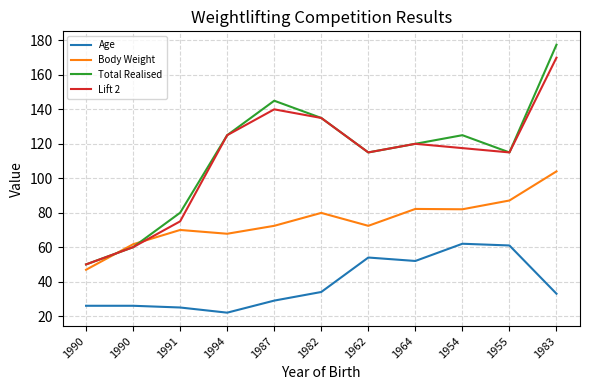

What is the difference between the maximum and second lowest values in the Age series?

37.0